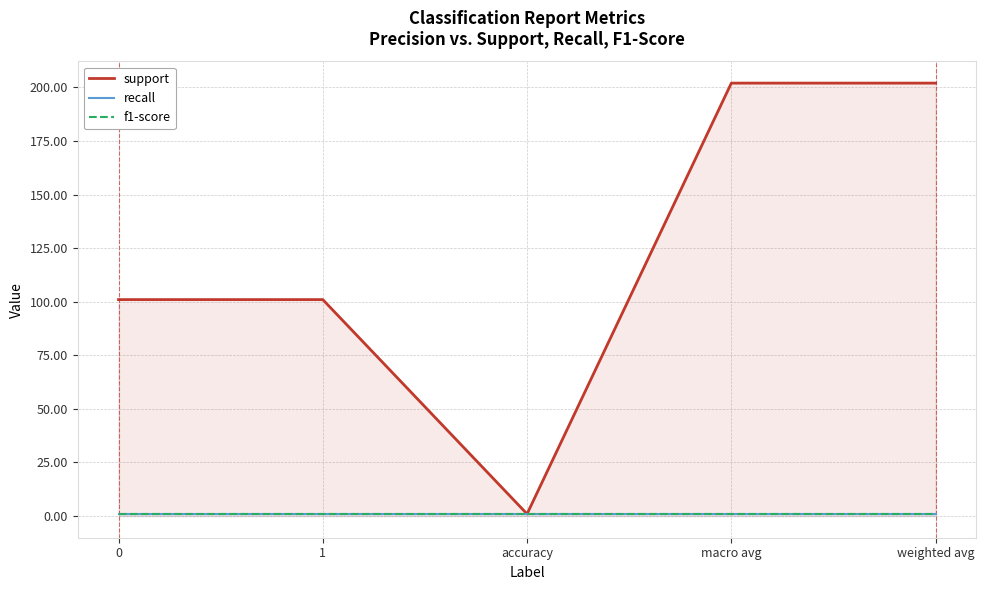

What is the approximate value of recall at 1?

1.0